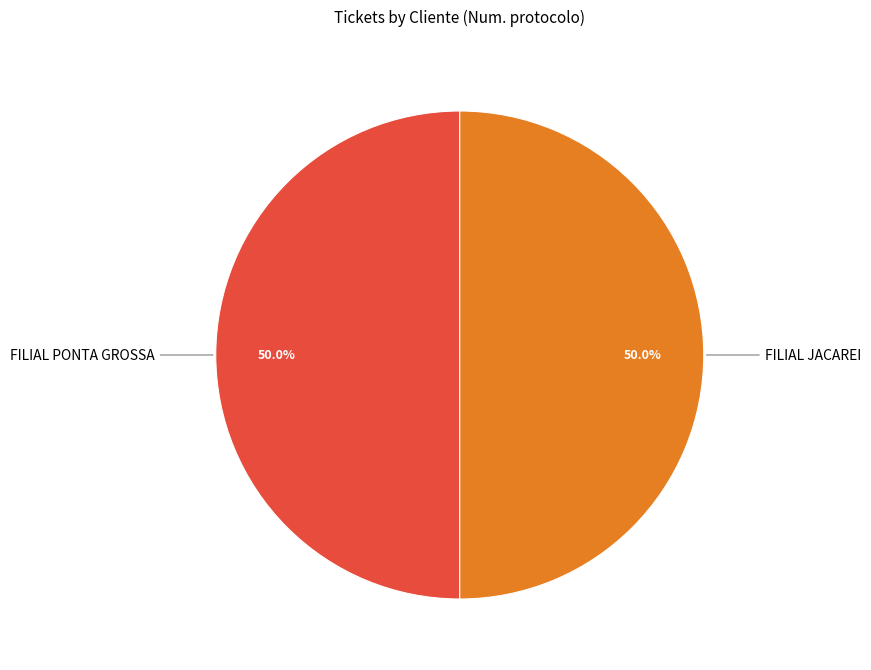

What percentage do FILIAL PONTA GROSSA and FILIAL JACAREI together represent?

100.0%